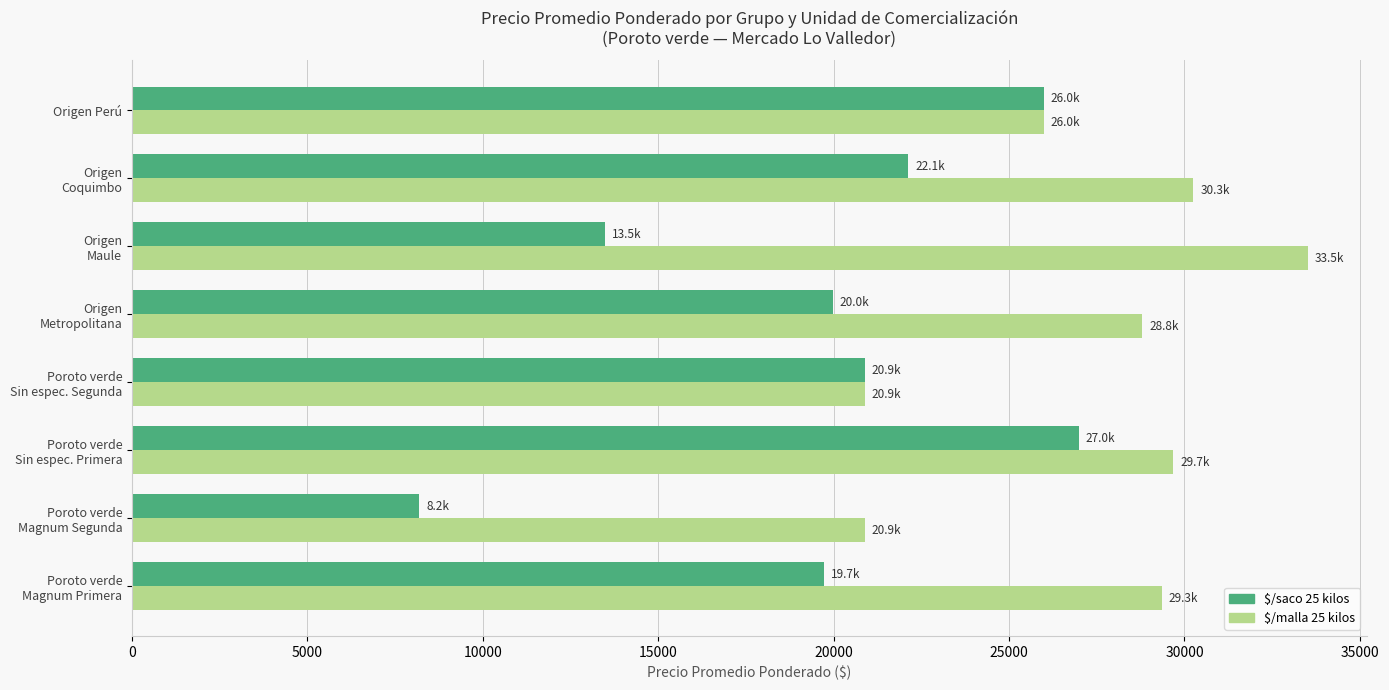

Which series has the largest range (max minus min)?

$/saco 25 kilos